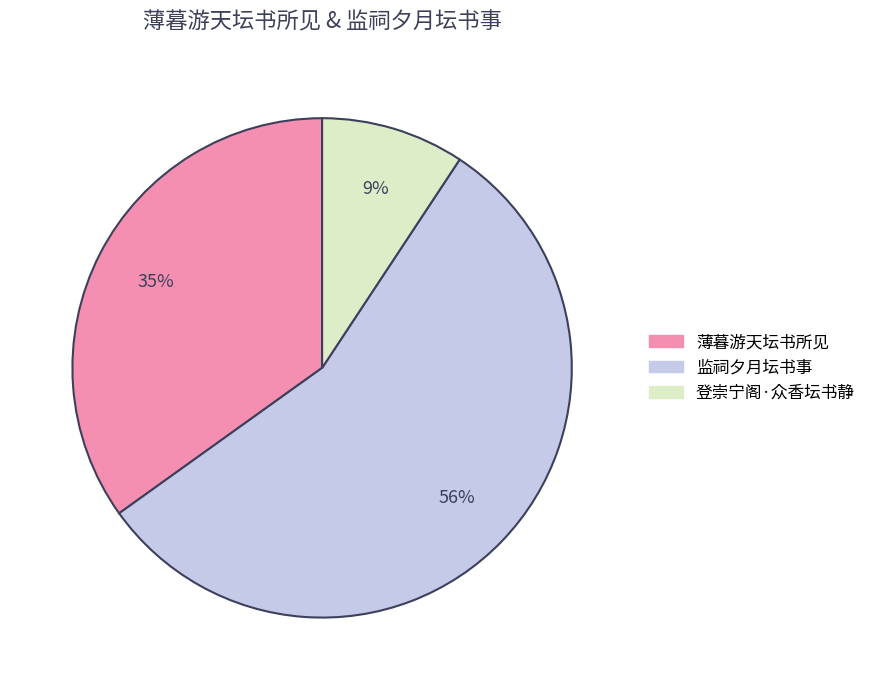

How many segments does this pie chart have?

3